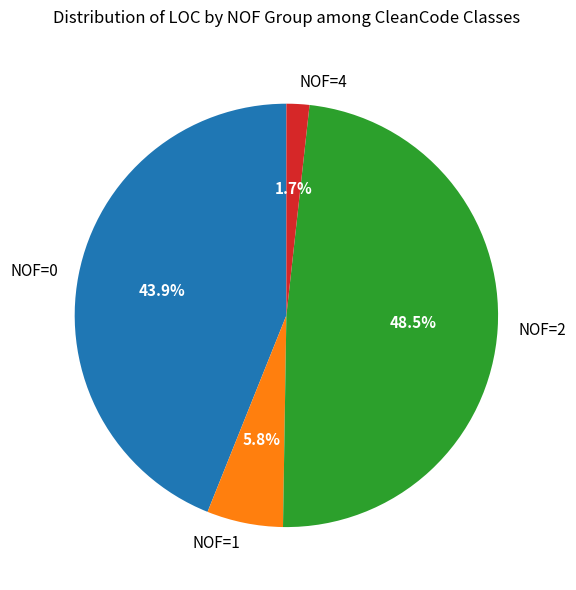

What is the smallest slice in the pie chart?

NOF=4